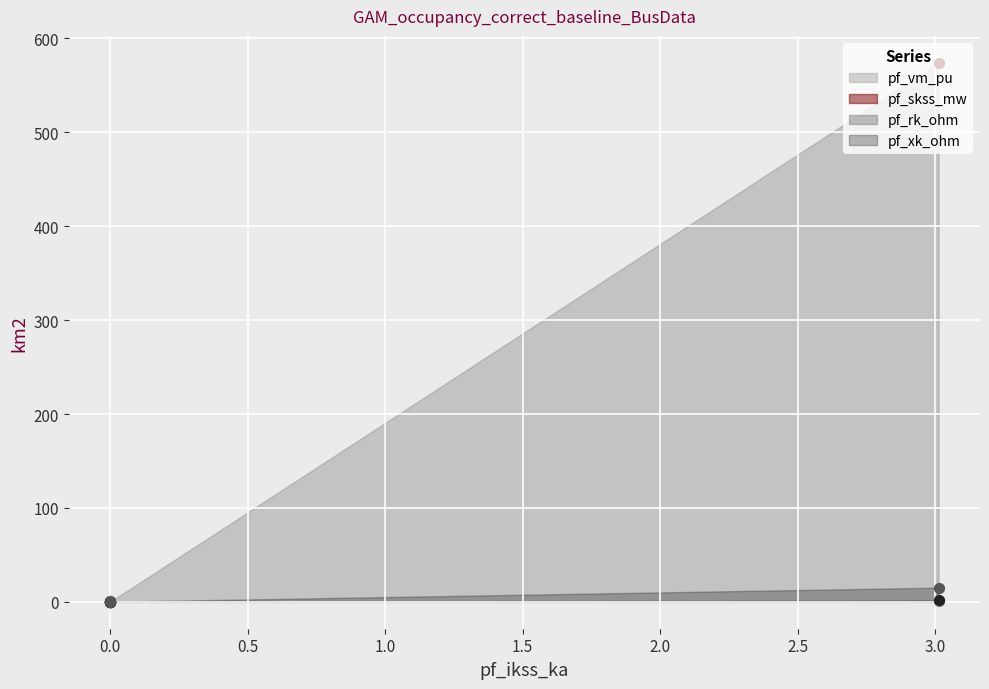

What is the total value across all series at 0.0?

0.3